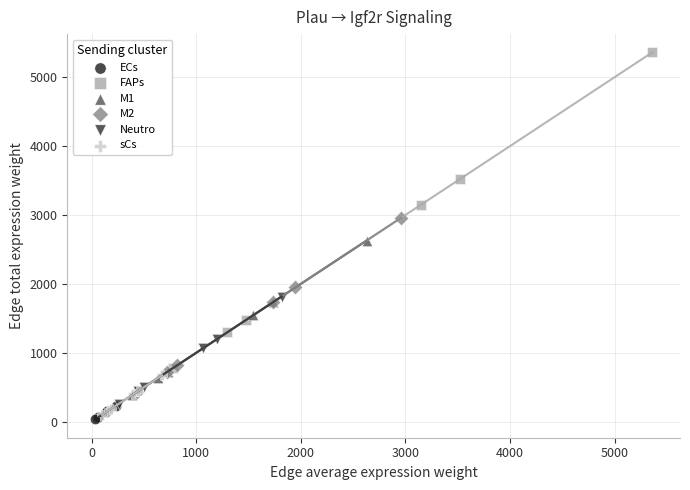

Which series contains the lowest Y value?

ECs